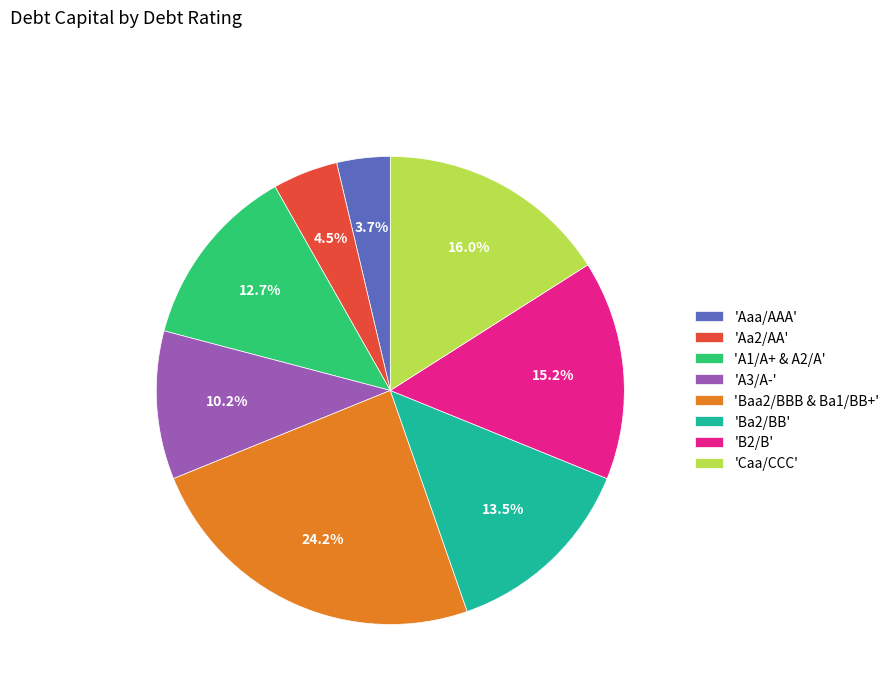

Approximately how many times larger is the value at 'B2/B' compared to 'Aaa/AAA'?

4.1